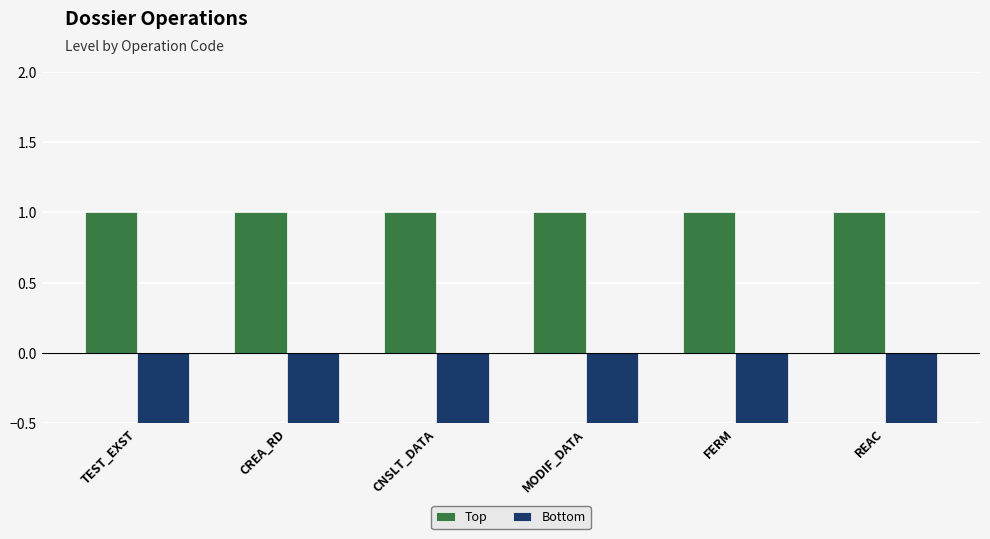

The value of Bottom at MODIF_DATA is 0. True or false?

False